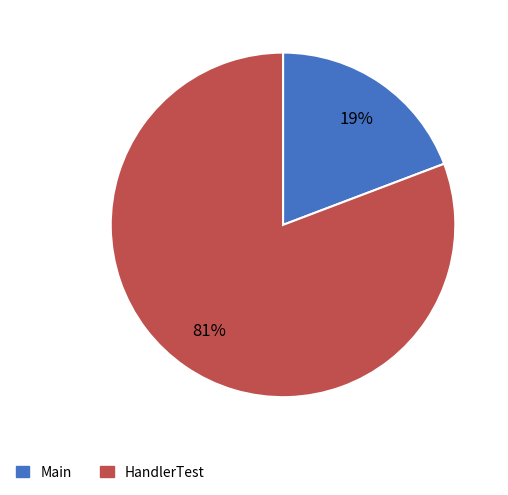

Which slice is the largest?

HandlerTest